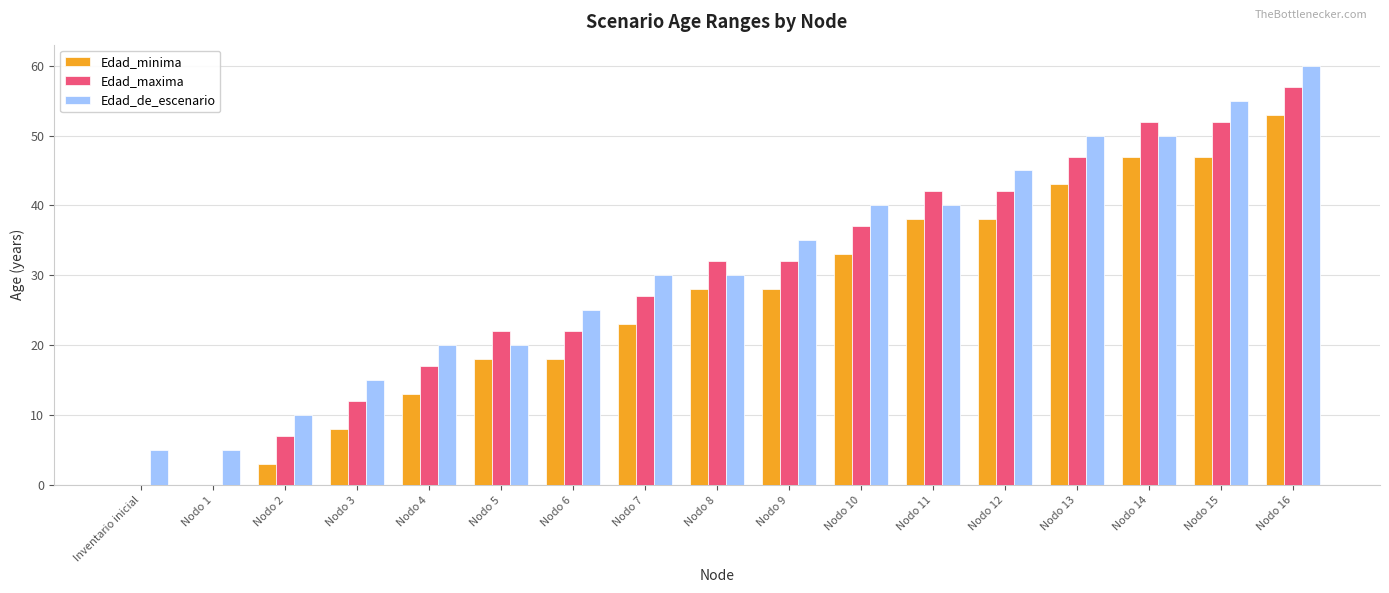

The value of Edad_maxima at Nodo 4 is 6. True or false?

False